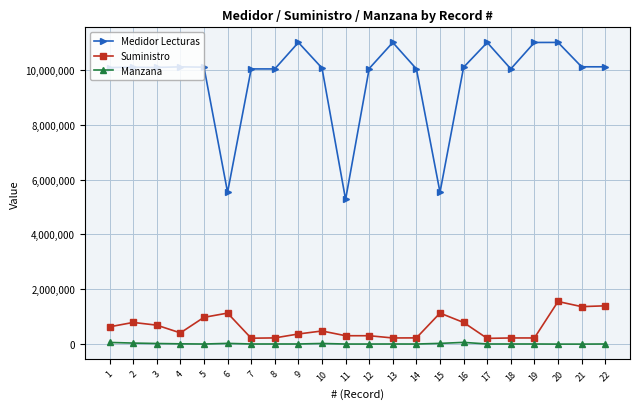

Which series changed the most between 14 and 15?

Medidor Lecturas